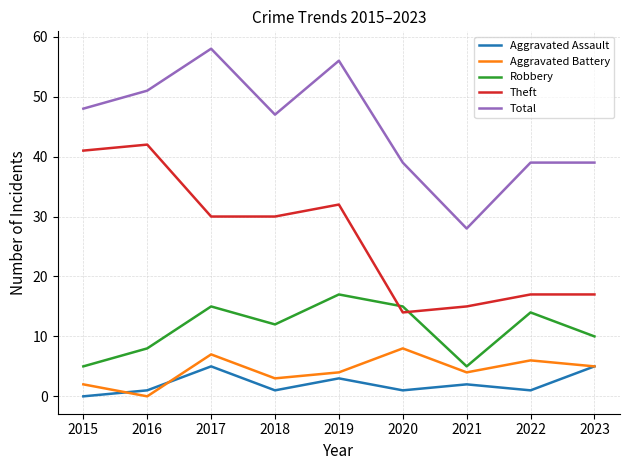

List the series in order of their peak value, lowest first.

Aggravated Assault, Aggravated Battery, Robbery, Theft, Total